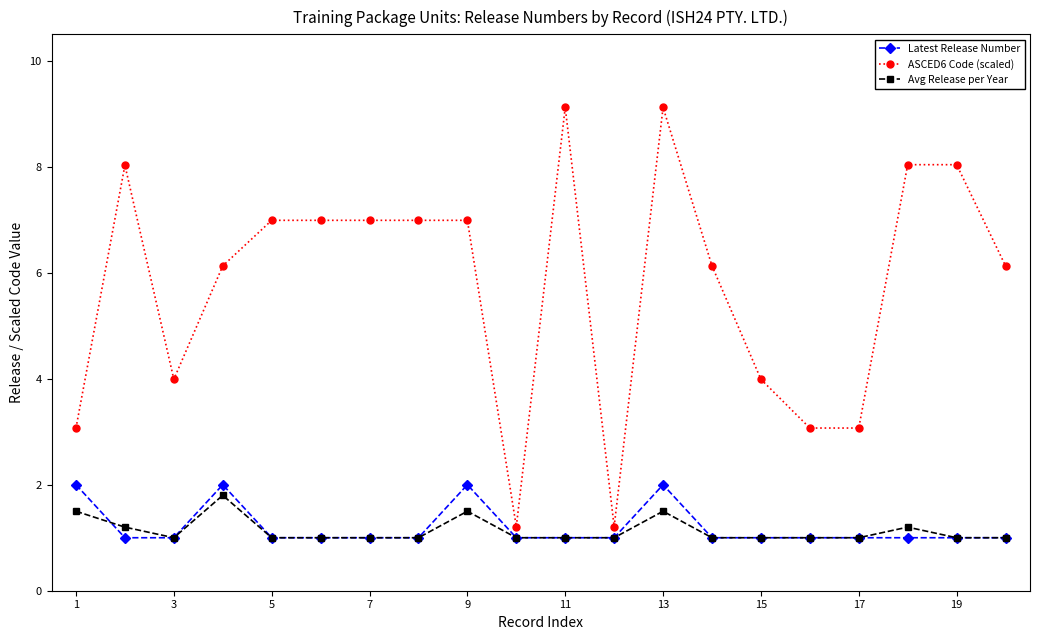

Which series has the largest total across all categories?

ASCED6 Code (scaled)